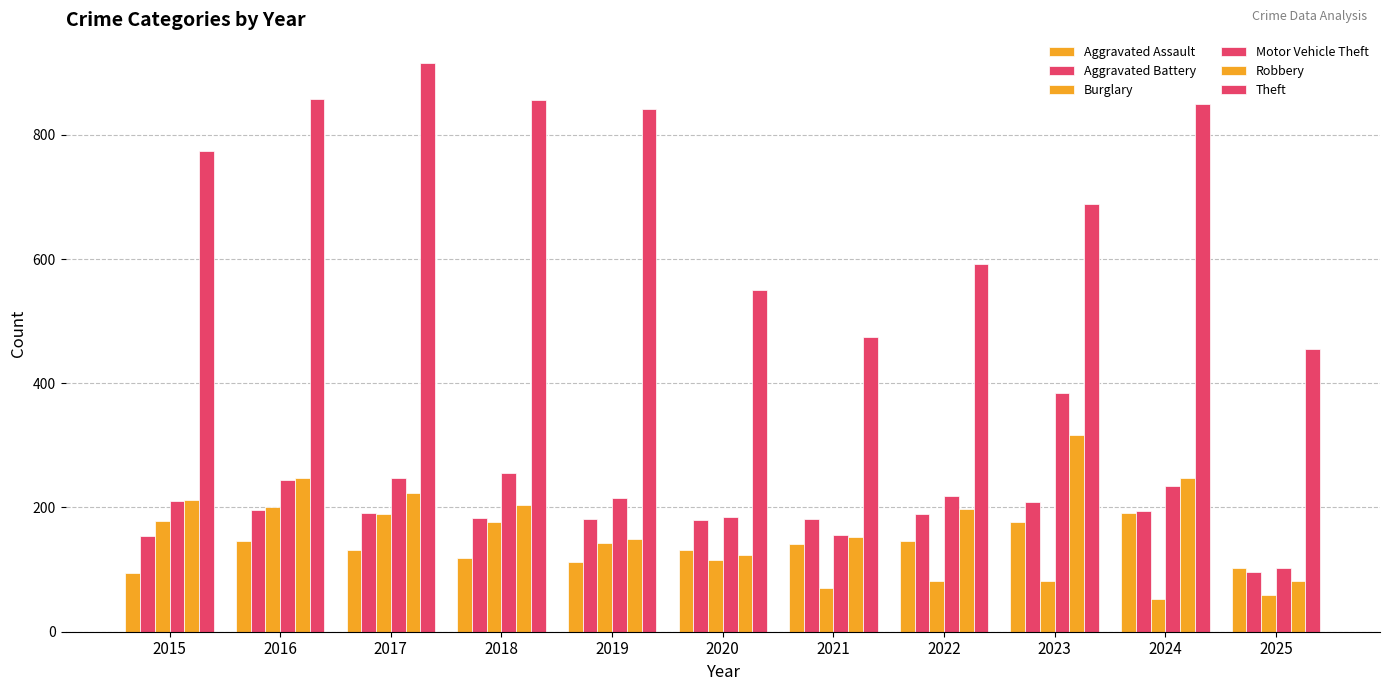

Are the bars horizontal?

No